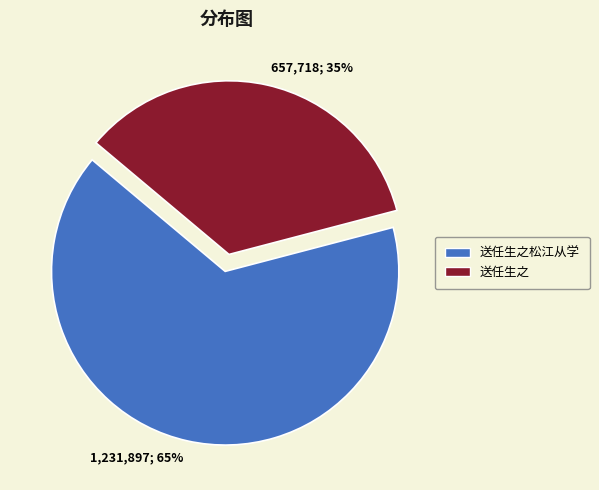

Which has a higher value, 1,231,897; 65% or 657,718; 35%?

1,231,897; 65%